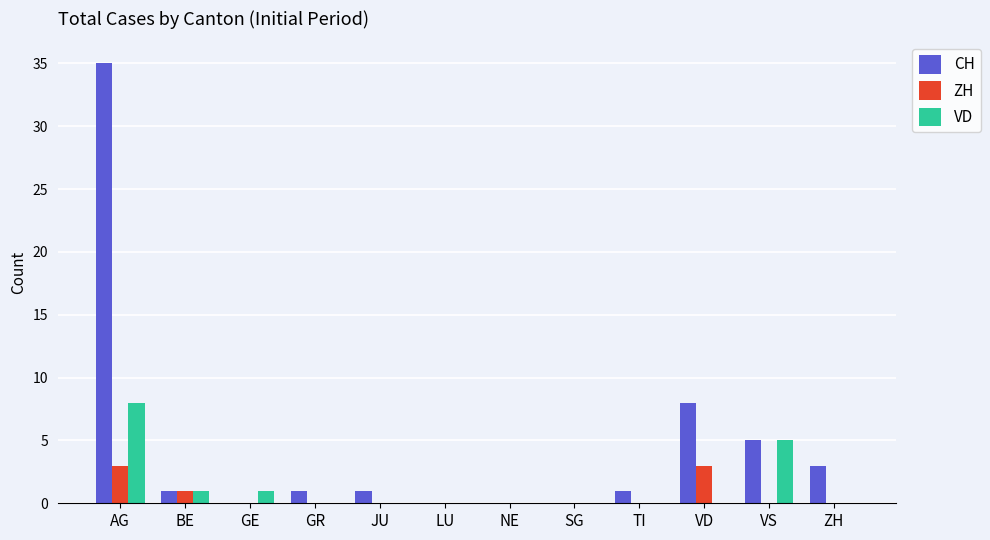

Which series has the largest total across all categories?

CH